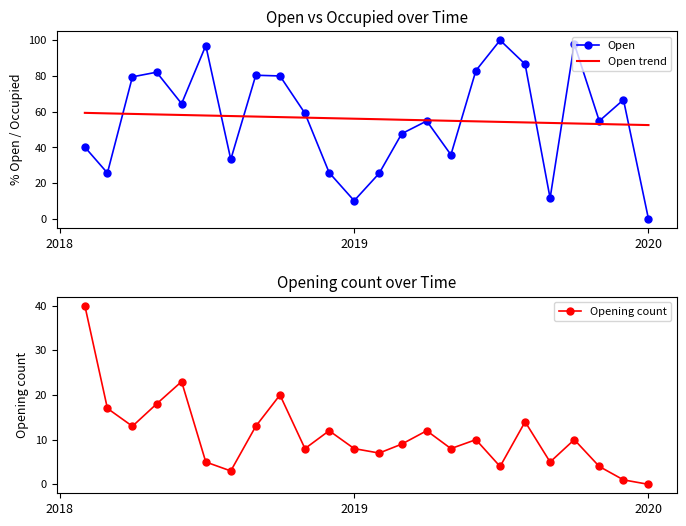

What is the minimum value for Open trend?

52.5